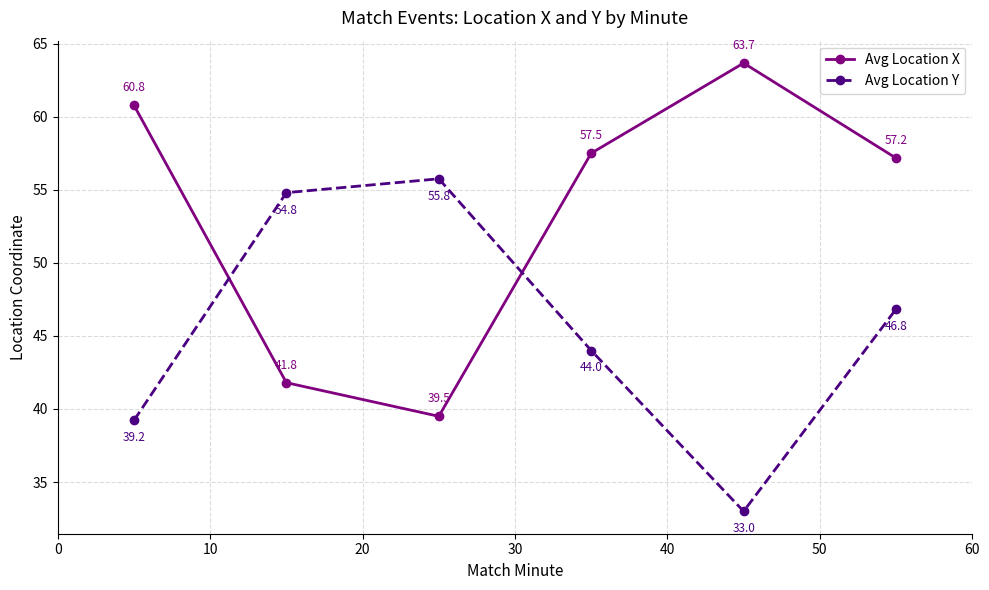

How many values in the Avg Location X series are below 57?

2